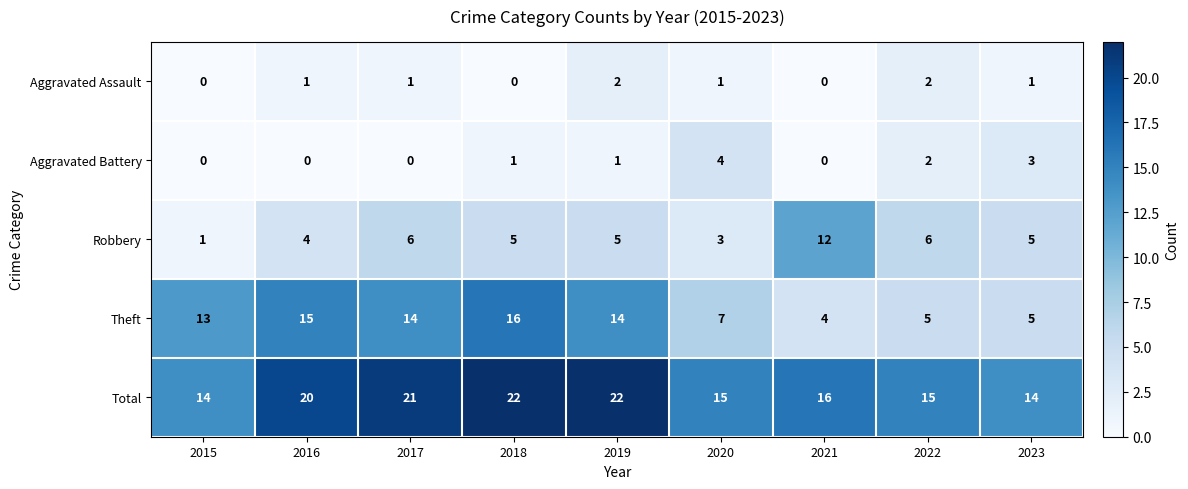

What is the difference between the highest and lowest values at 2019?

21